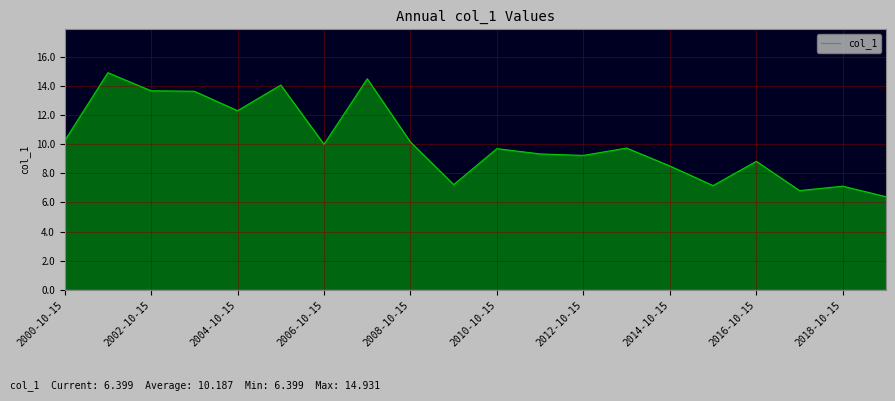

What is the greatest value displayed?

14.9